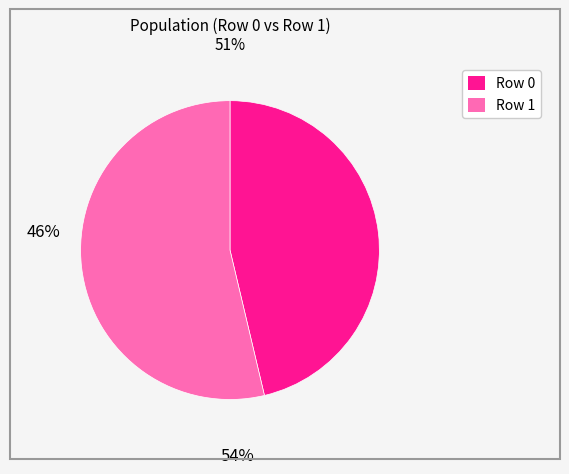

Does any single category account for the majority?

Yes